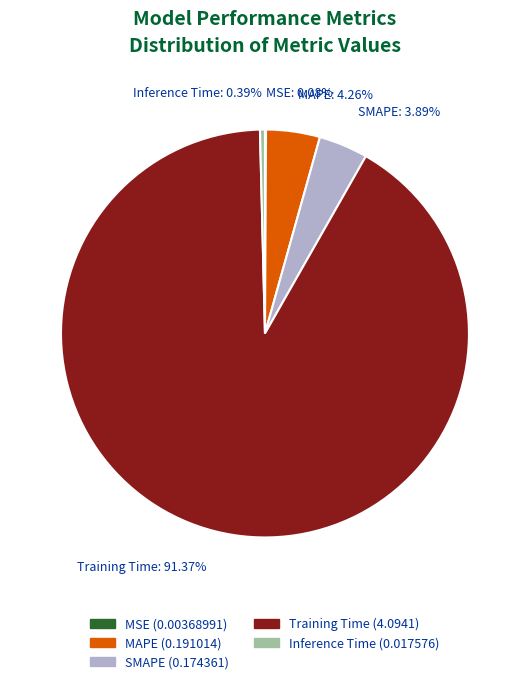

Which has a higher value, Training Time or MAPE?

Training Time